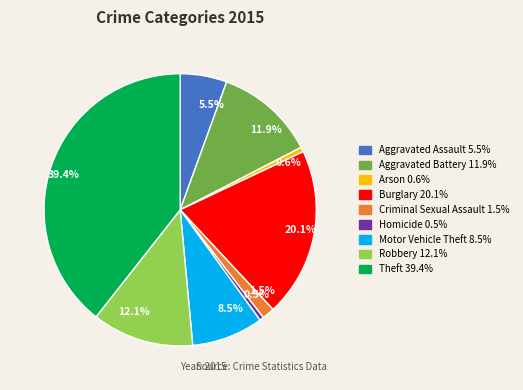

Combined, do Aggravated Battery and Aggravated Assault account for over 50%?

No